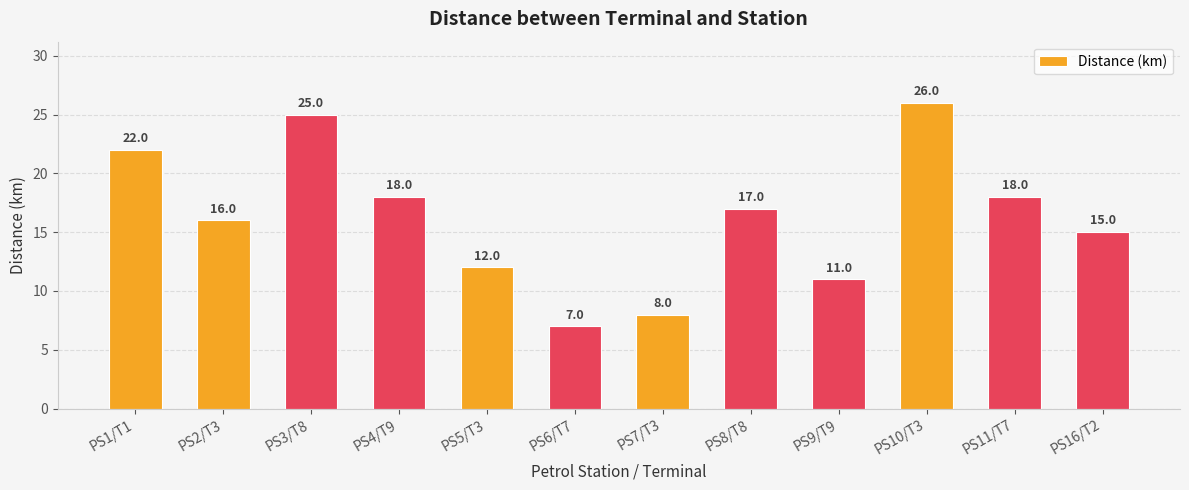

What is the label of the 10th bar from the right?

PS3/T8